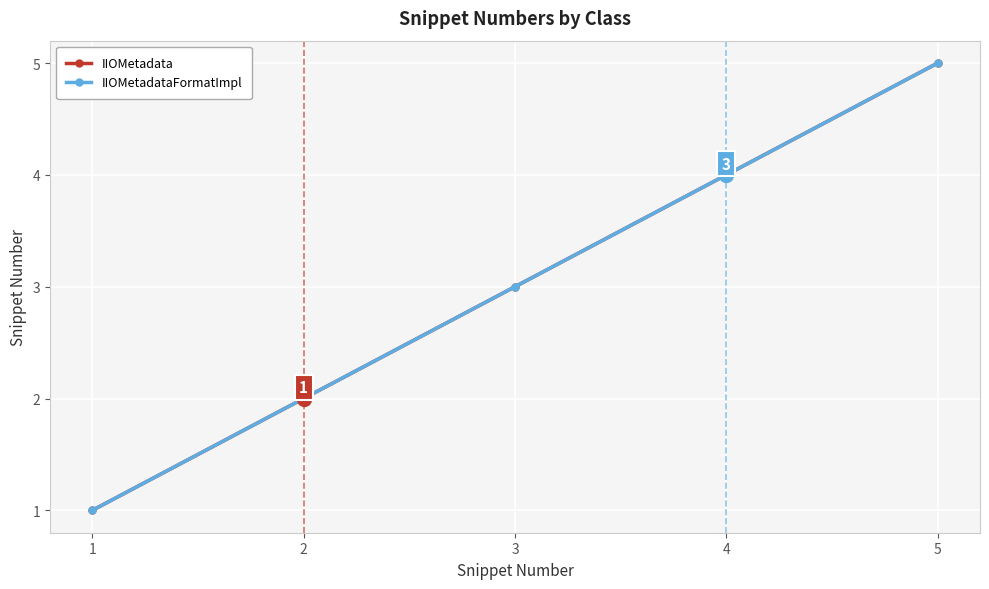

Reading right to left, list all the values displayed in this chart.

IIOMetadata: 5=5	4=4	3=3	2=2	1=1
IIOMetadataFormatImpl: 5=5	4=4	3=3	2=2	1=1